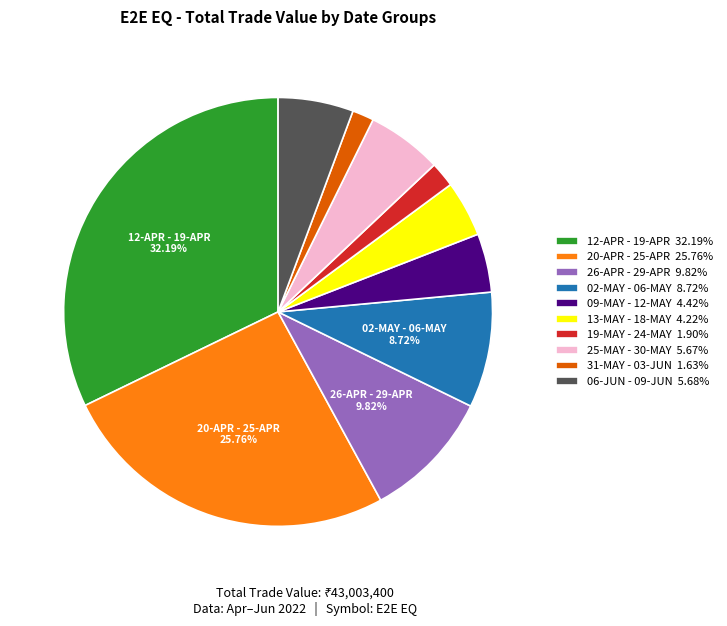

How many slices are in this pie chart?

10